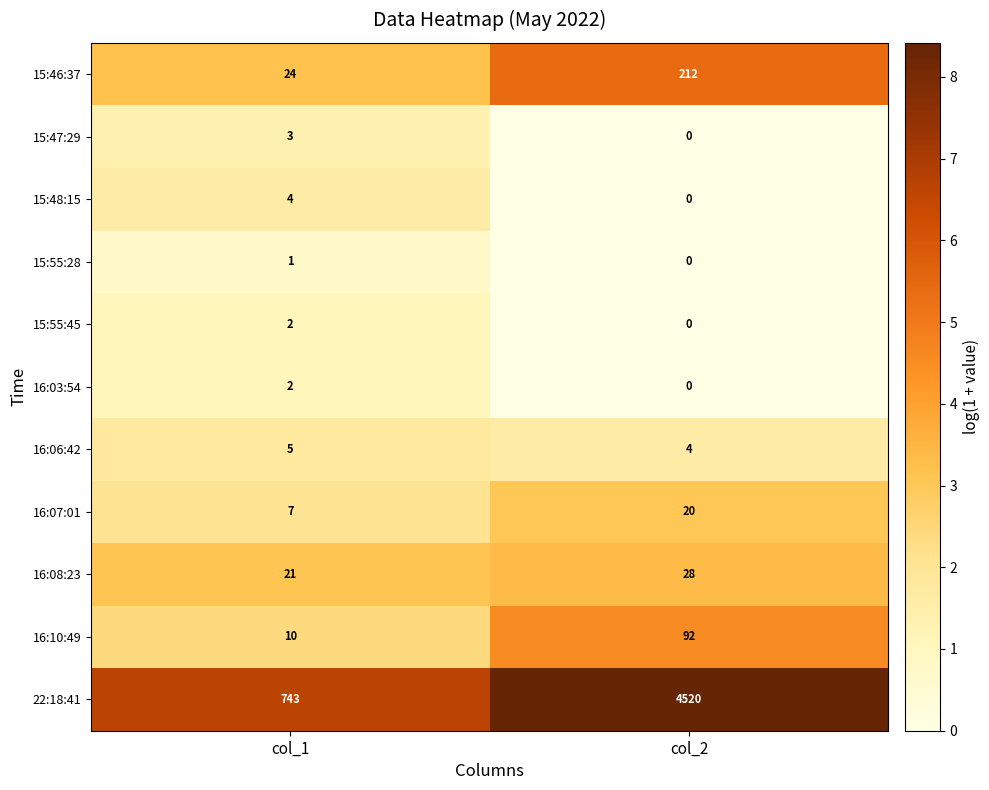

At which category does the chart reach its peak across all series?

col_2